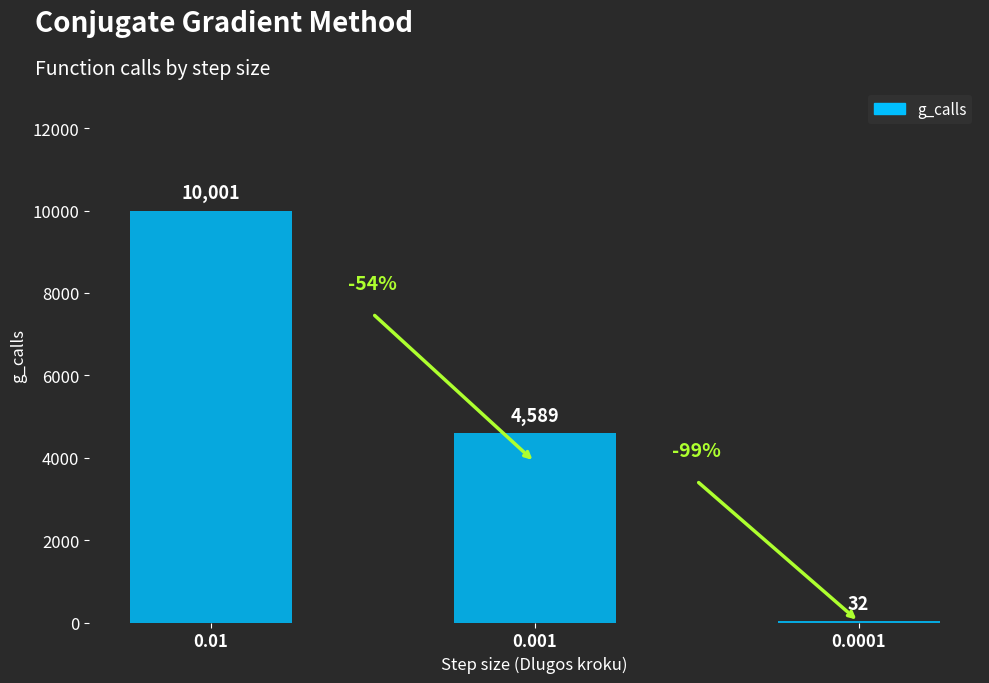

What is the ratio of the value at 0.001 to the value at 0.01?

0.5